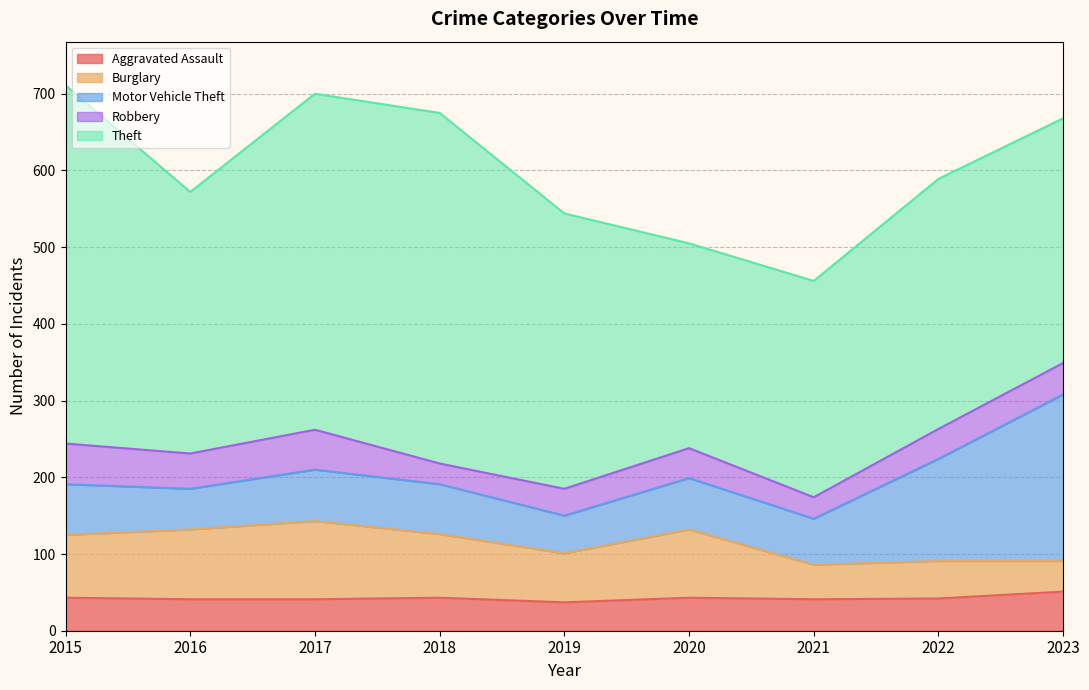

At which category is the sum across all series the highest?

2015